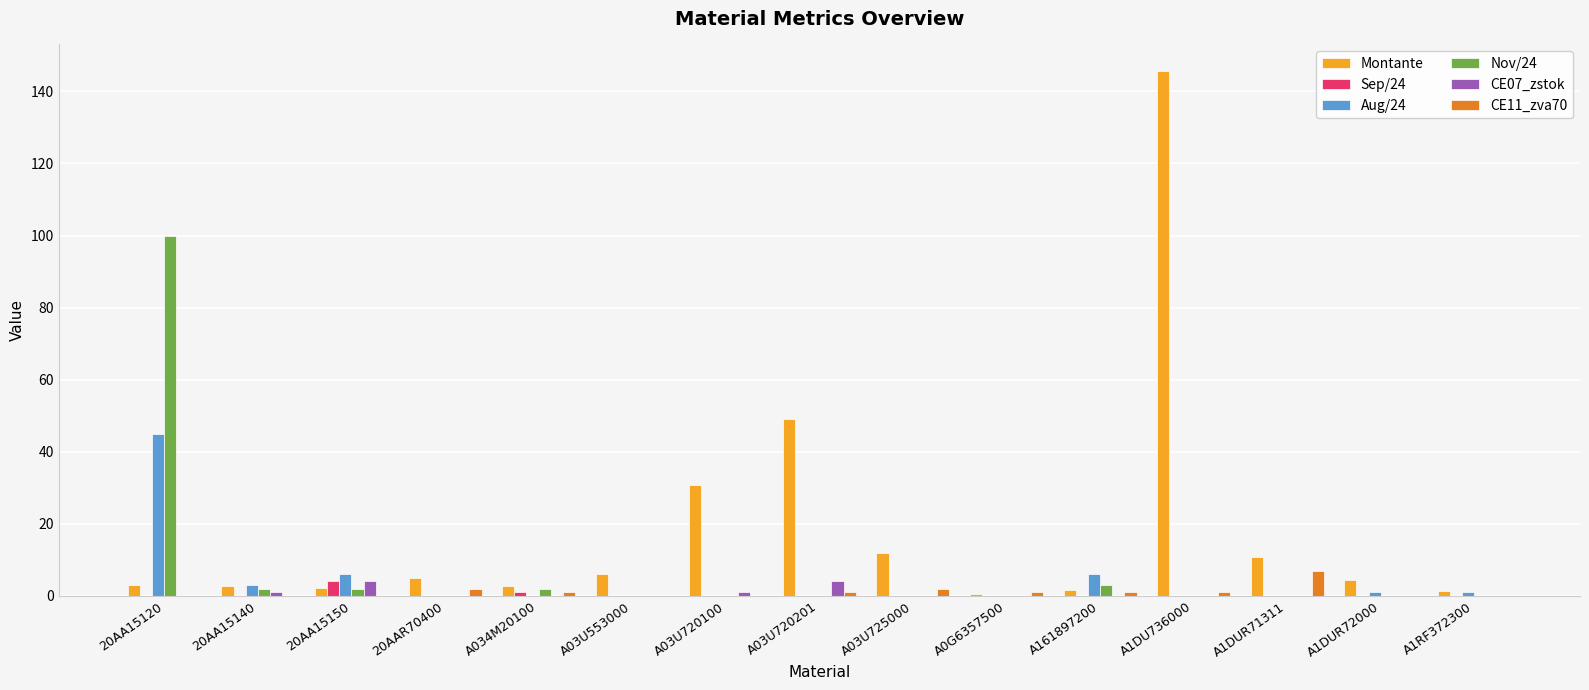

Is it true that Nov/24 equals 0.0 at A1DUR72000?

True